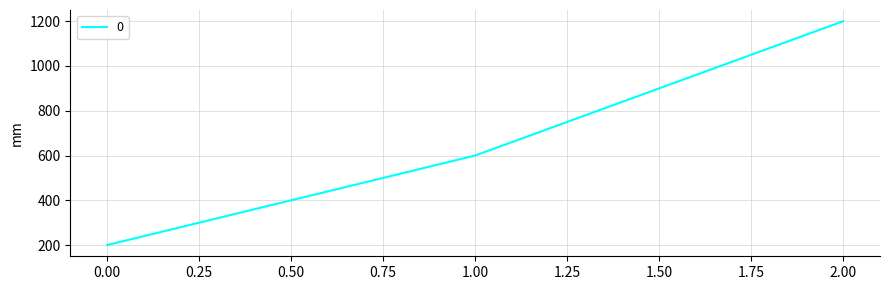

What is the sum of all values?

2000